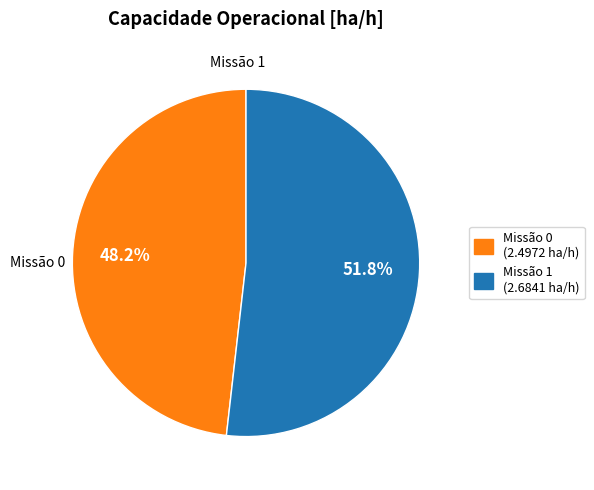

Is there any slice that represents more than half of the pie?

Yes